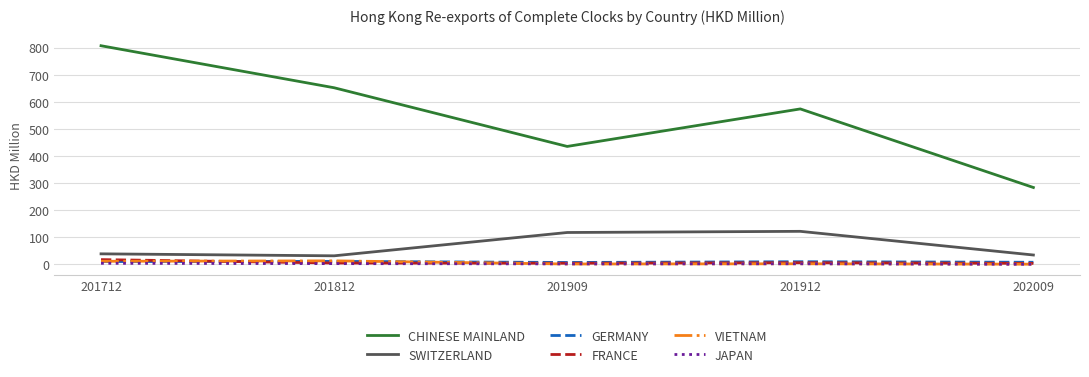

True or false: FRANCE and SWITZERLAND cross at least once.

False